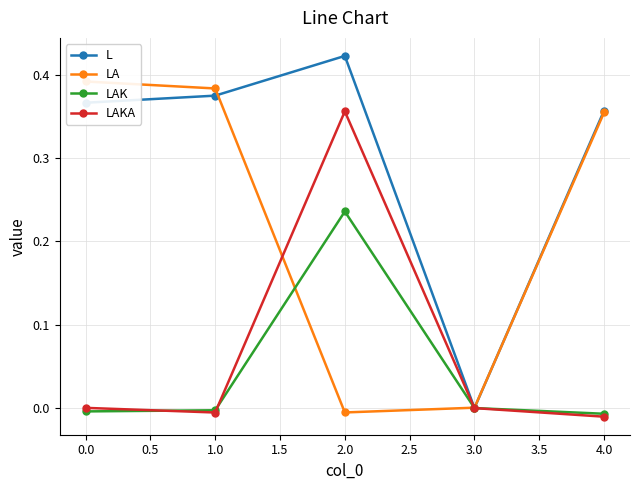

Where is the first local maximum for LAK?

2.0